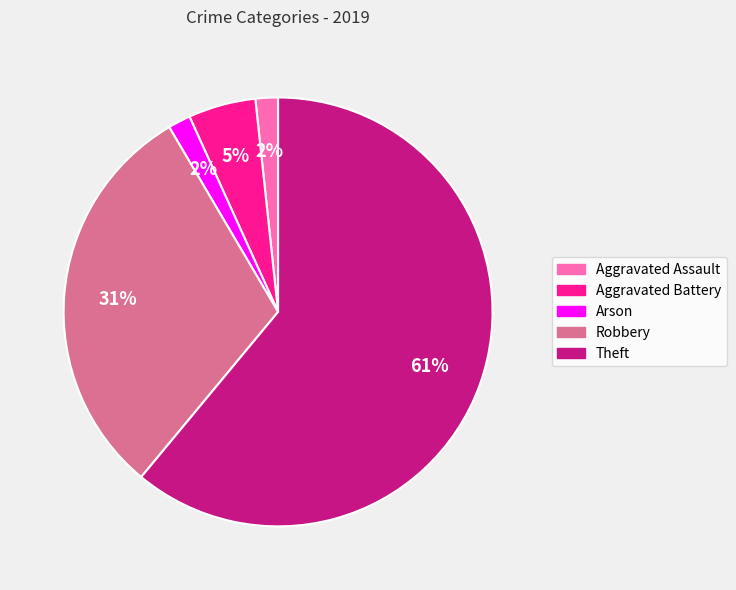

True or false: Theft accounts for 61% of the total.

True